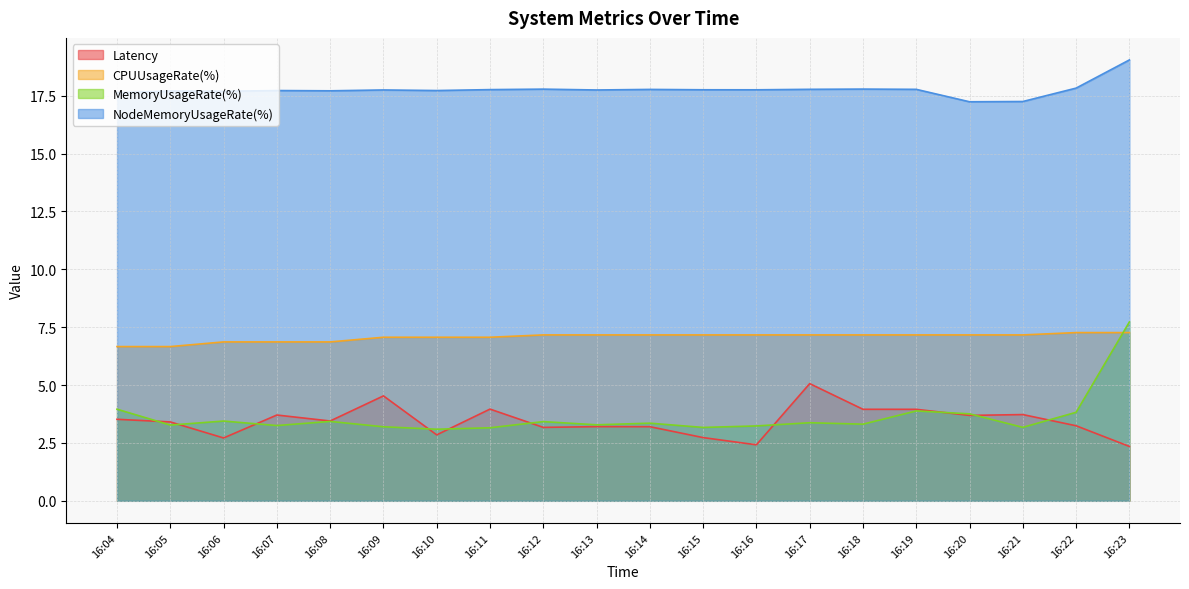

True or false: NodeMemoryUsageRate(%) has more than 0 points higher than both neighbors.

True